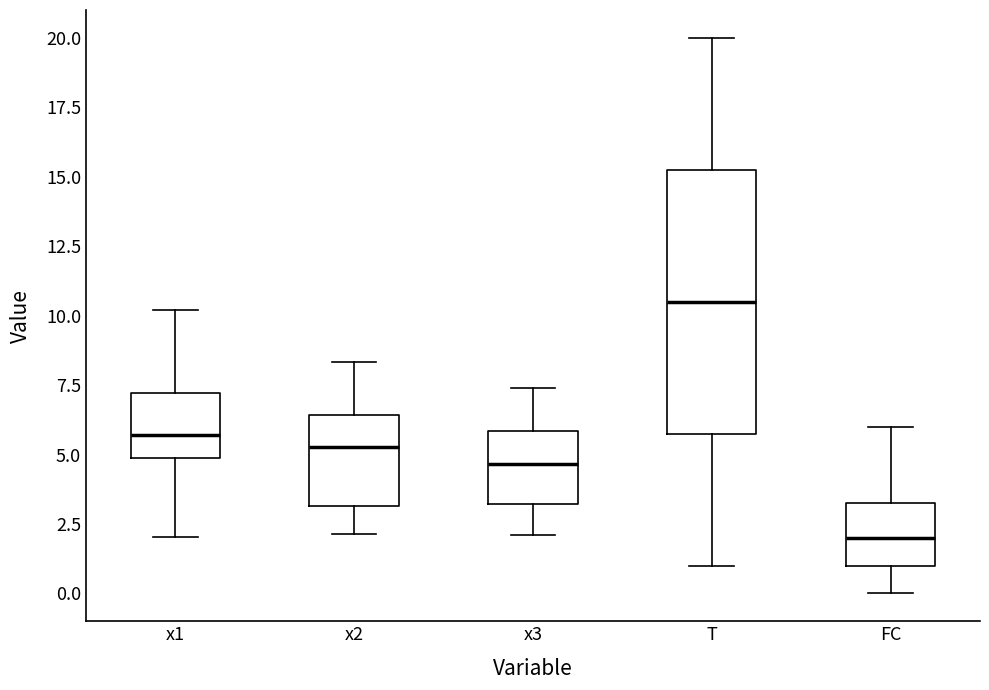

Reading left to right, read every box against the y-axis: the position of its median line, the range the box covers, and the ends of its whiskers. The values are not printed on the chart, so give them approximately, as read against the axis.

x1: median 5.5, box 5.0 to 7.0, whiskers 2.0 to 10.0
x2: median 5.5, box 3.0 to 6.5, whiskers 2.0 to 8.5
x3: median 4.5, box 3.0 to 6.0, whiskers 2.0 to 7.5
T: median 10.5, box 6.0 to 15.5, whiskers 1.0 to 20.0
FC: median 2.0, box 1.0 to 3.5, whiskers 0.0 to 6.0